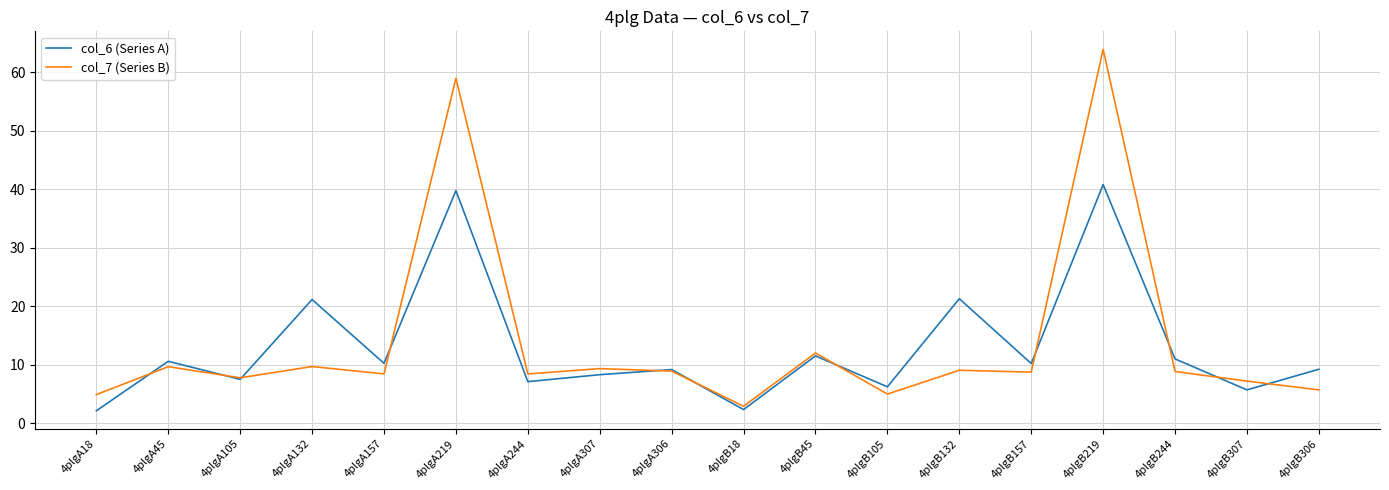

The col_7 (Series B) series shows 3.4 at 4plgA157. True or false?

False